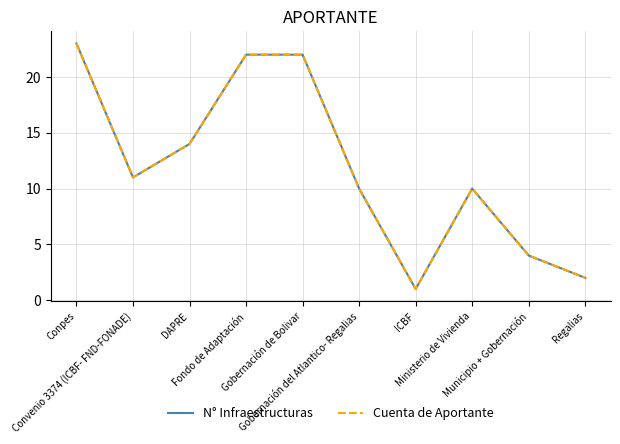

What is the difference between the second highest and second lowest values in the Cuenta de Aportante series?

20